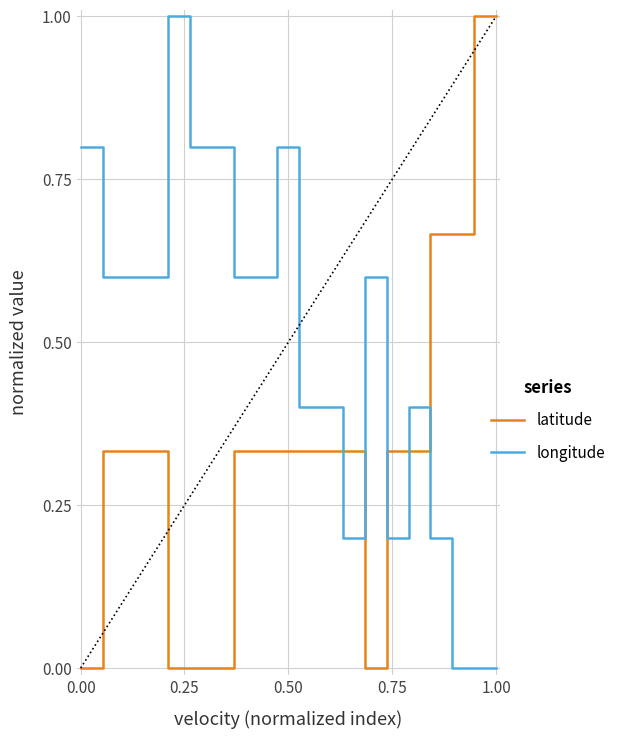

How many distinct data groups are displayed?

2